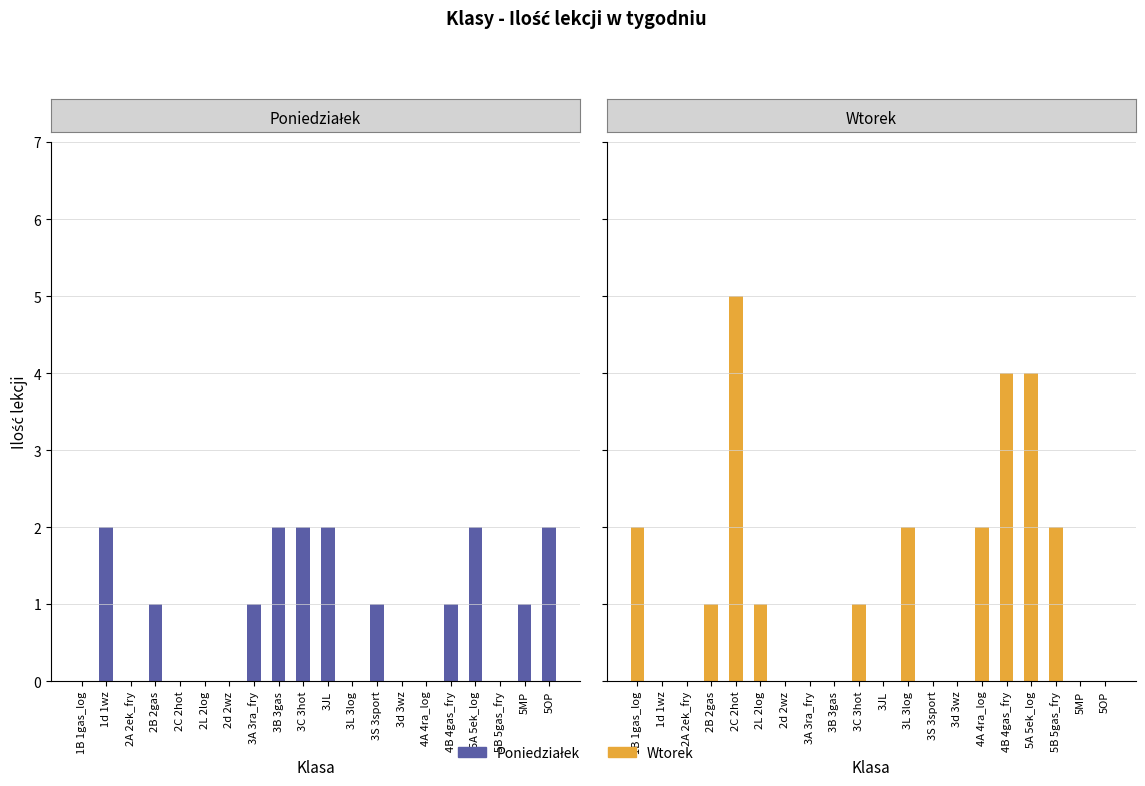

How many bars are there in total?

40